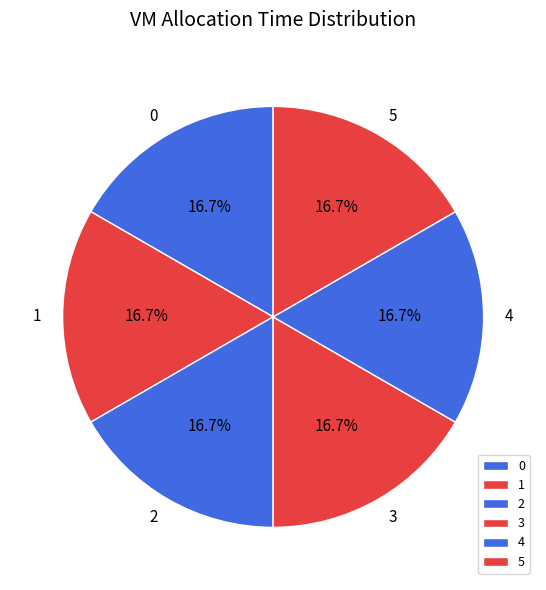

What is the ratio of the value at 3 to the value at 2?

1.0